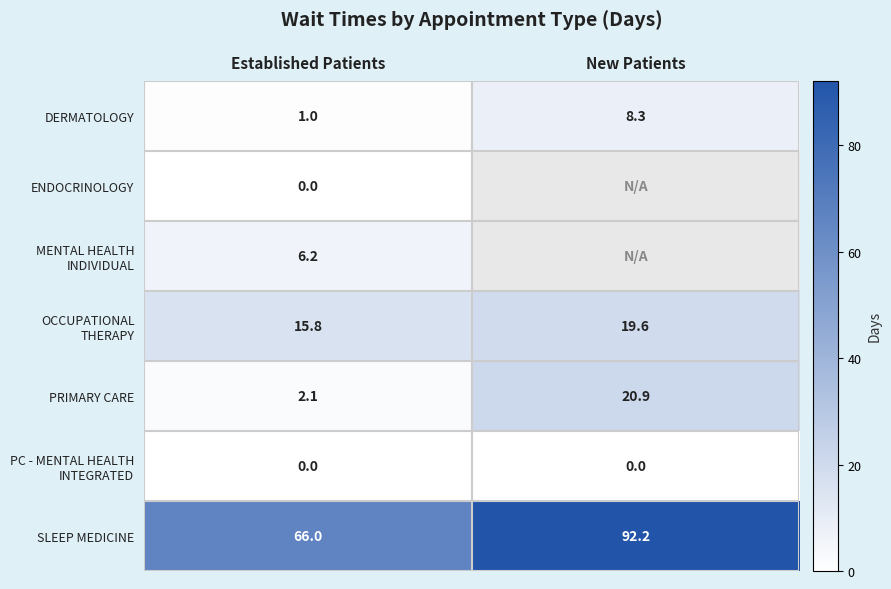

How many categories are shown in the chart?

2